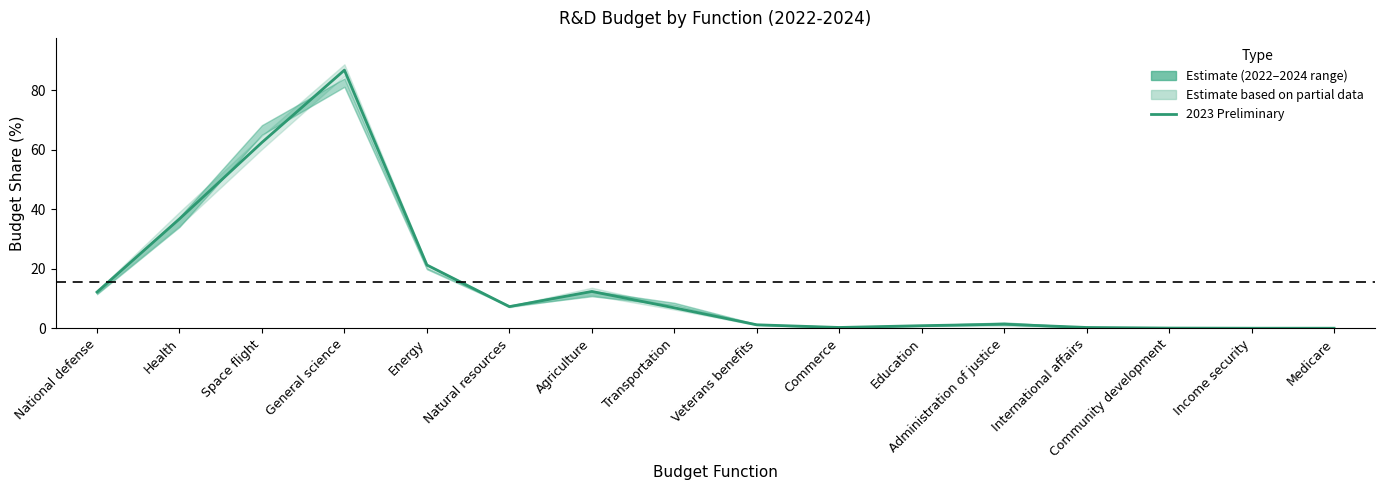

What is the difference between the values at Medicare and National defense?

12.1